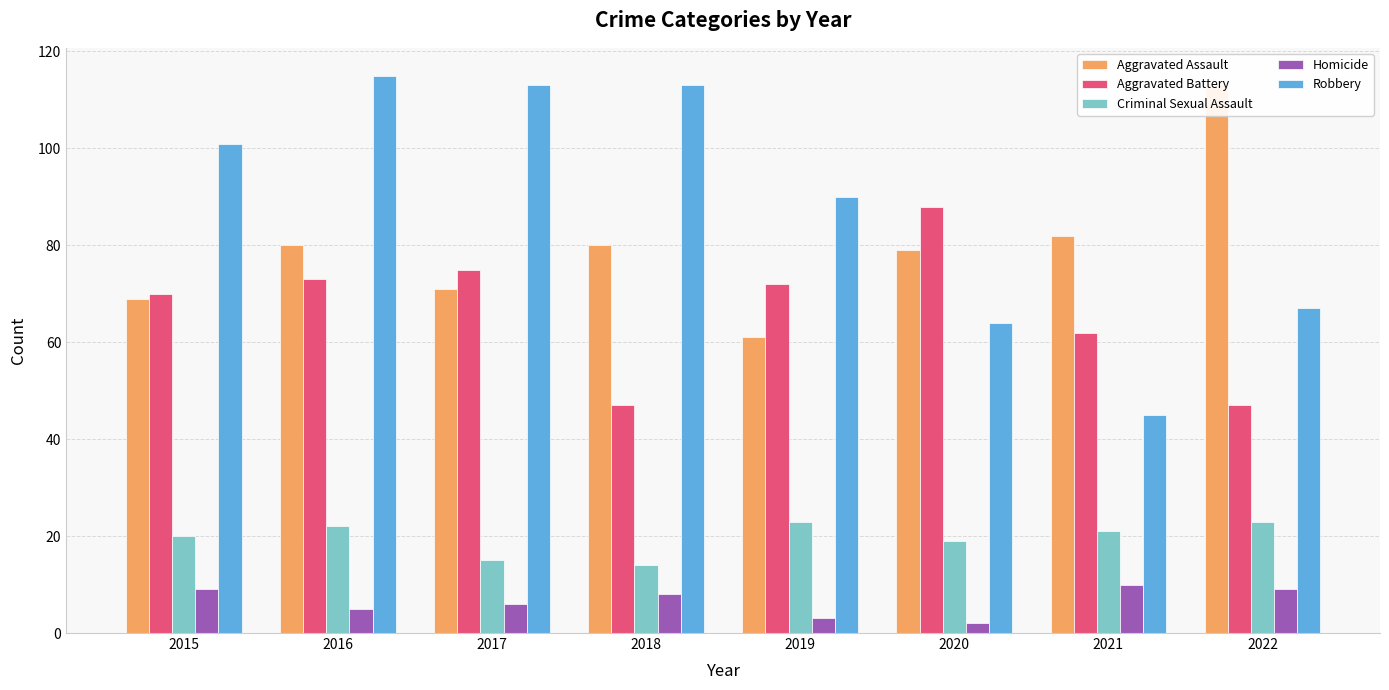

Reading left to right, extract all data points from this chart.

Aggravated Assault: 69	80	71	80	61	79	82	113
Aggravated Battery: 70	73	75	47	72	88	62	47
Criminal Sexual Assault: 20	22	15	14	23	19	21	23
Homicide: 9	5	6	8	3	2	10	9
Robbery: 101	115	113	113	90	64	45	67